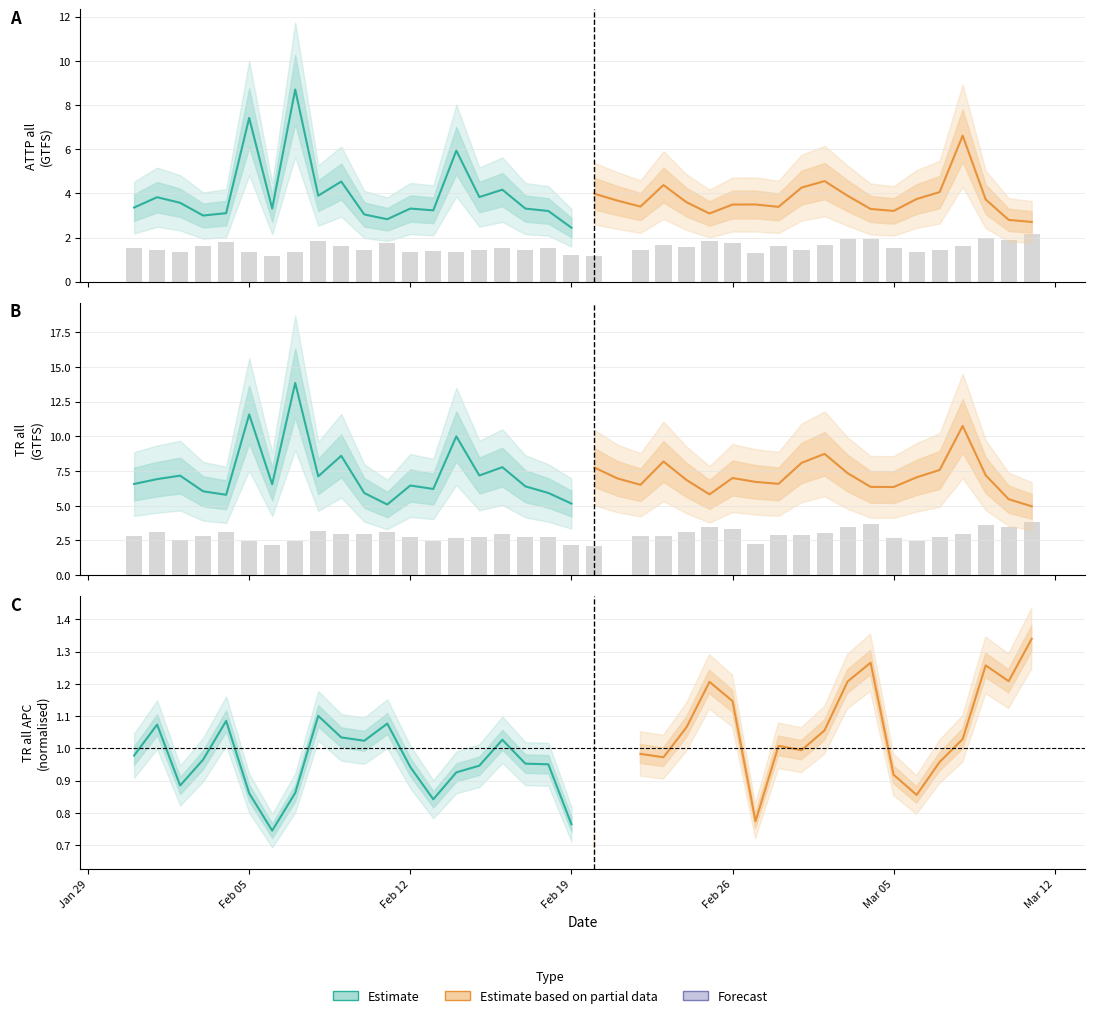

Which series has the largest range (max minus min)?

Estimate based on partial data